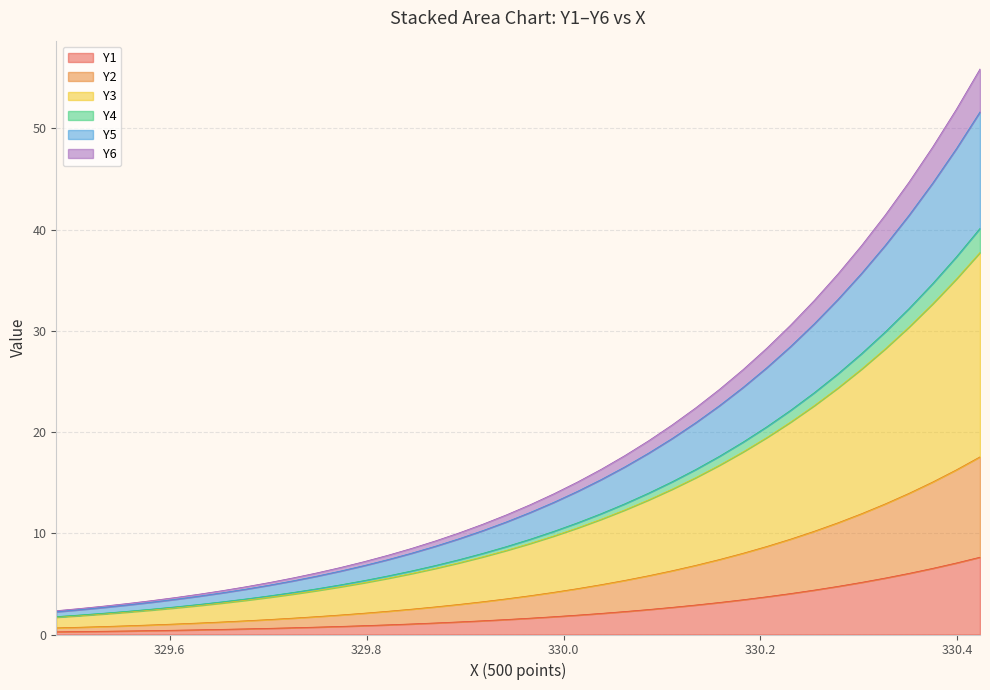

What is the maximum value for Y1?

7.6